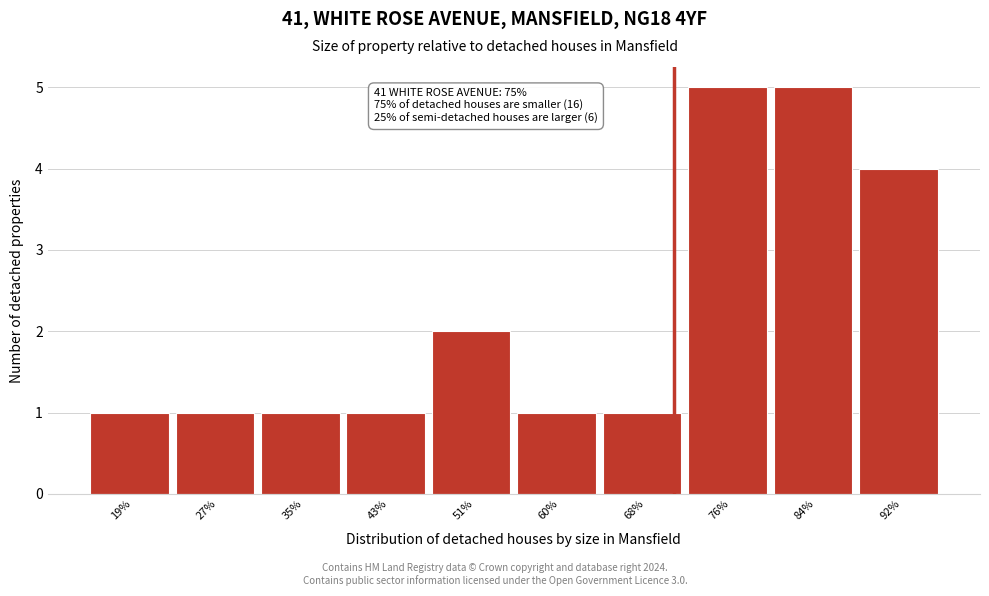

Reading right to left, list all the values displayed in this chart.

92%=4	84%=5	76%=5	68%=1	60%=1	51%=2	43%=1	35%=1	27%=1	19%=1